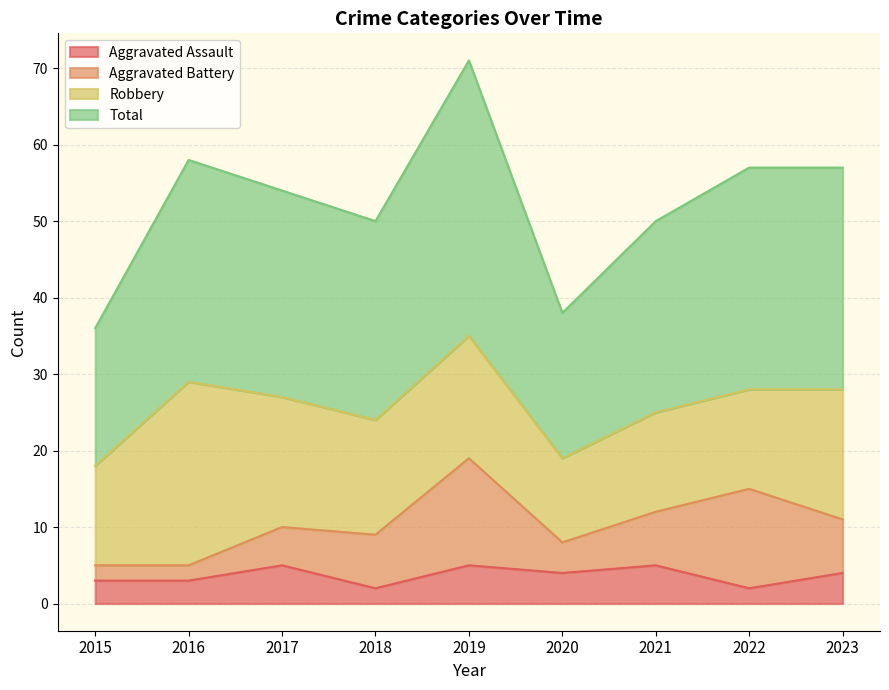

Between 2018 and 2019, which series saw the biggest shift?

Total